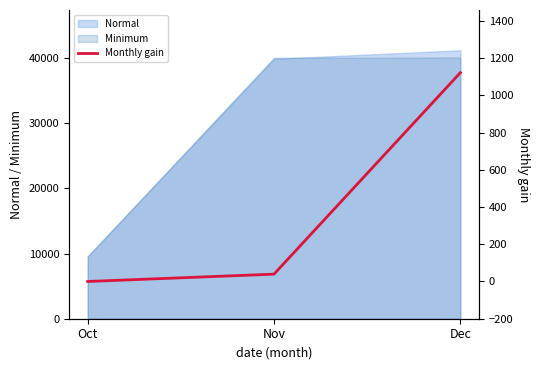

What is the highest value of the Minimum series?

40083.3